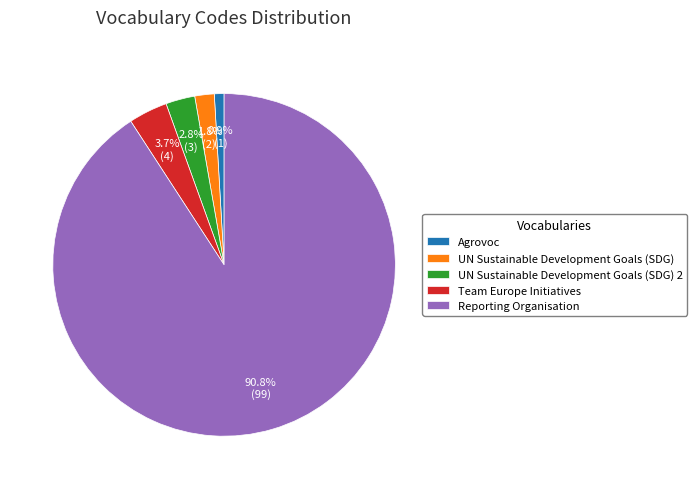

To the nearest percent, what is the difference between the largest and smallest slice percentages?

90%